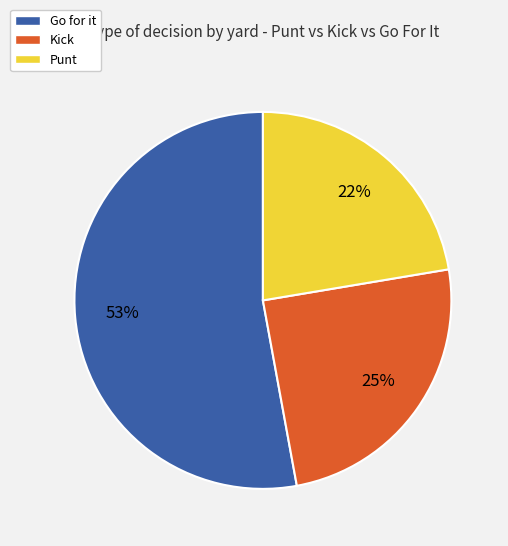

Is there a majority slice in this chart?

Yes